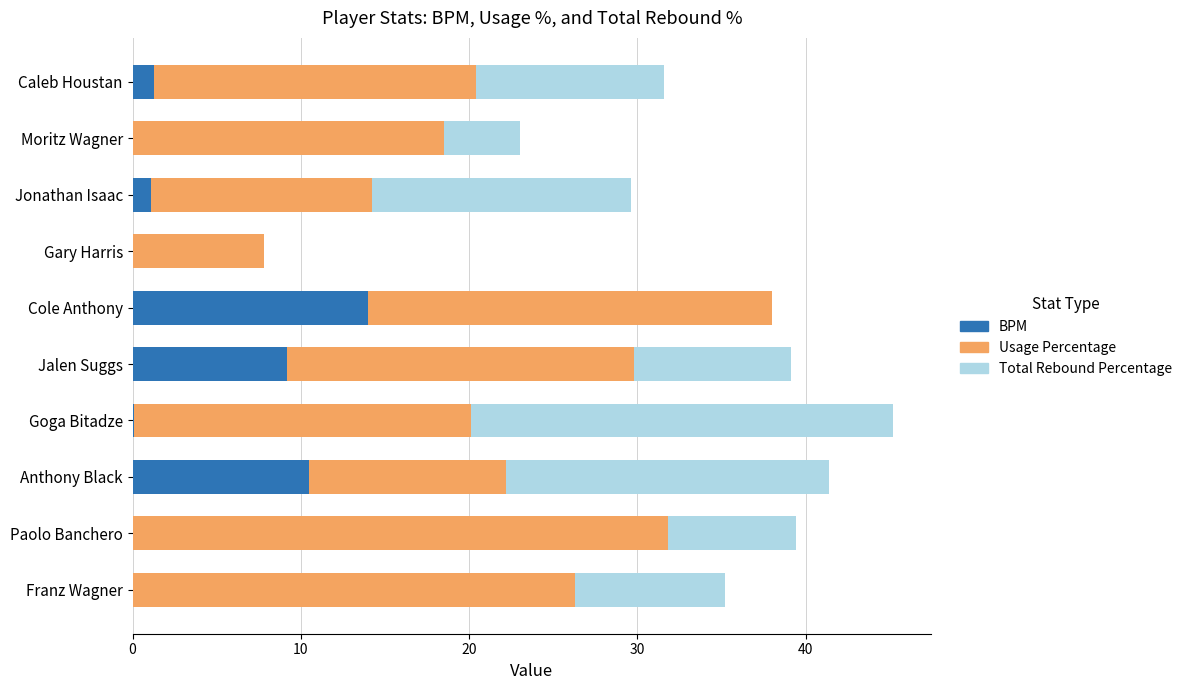

At which category is the sum across all series the highest?

Goga Bitadze